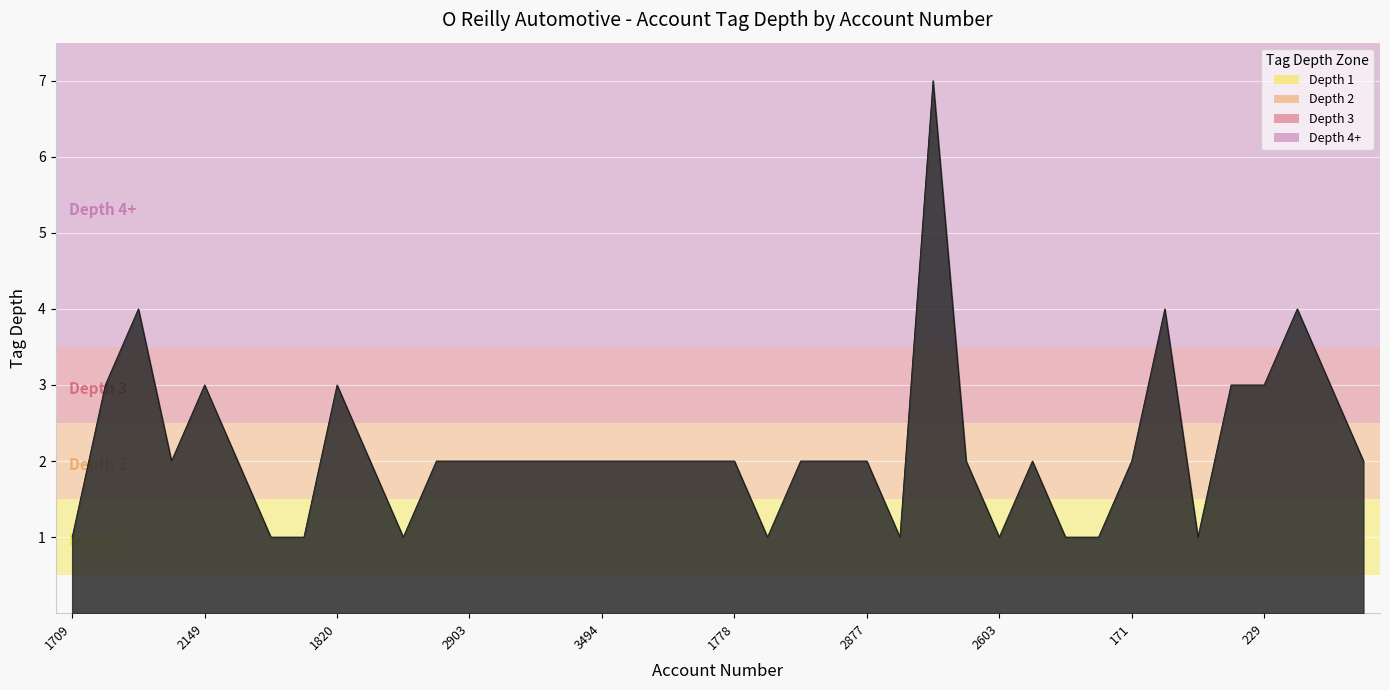

Does the chart display data point markers on the line(s)?

No